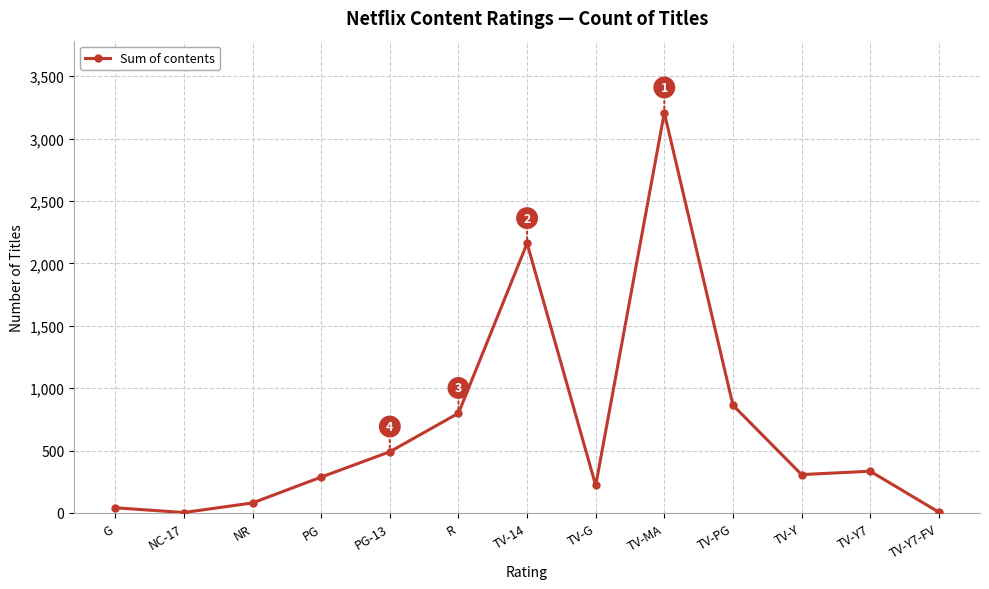

At which category does the chart reach its peak across all series?

TV-MA